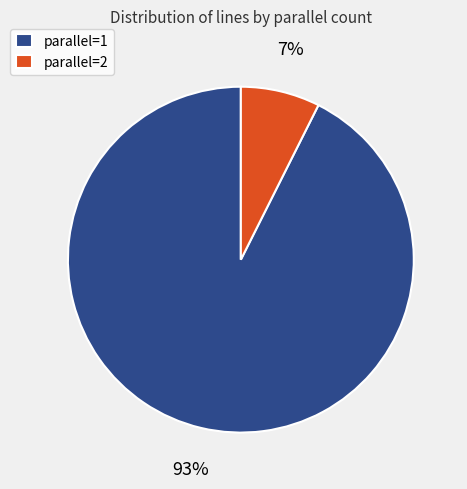

How many segments does this pie chart have?

2